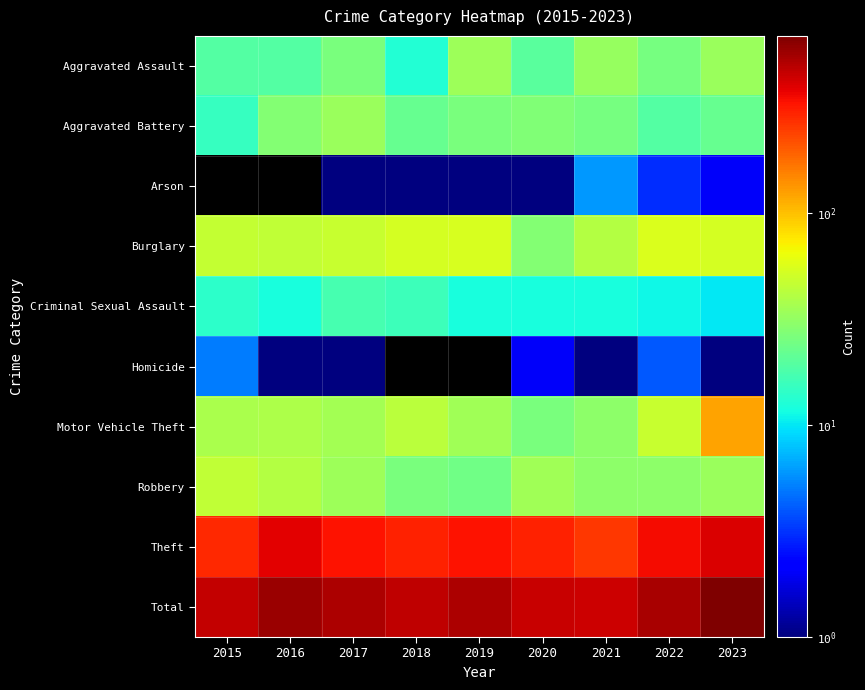

Which series has the largest total across all categories?

Total